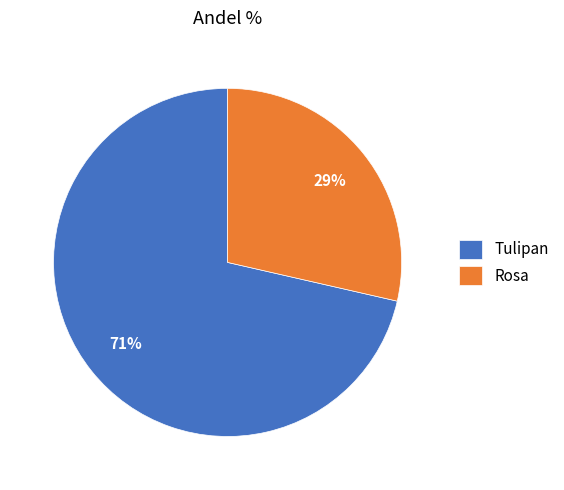

Is the sum of Tulipan and Rosa greater than half?

Yes